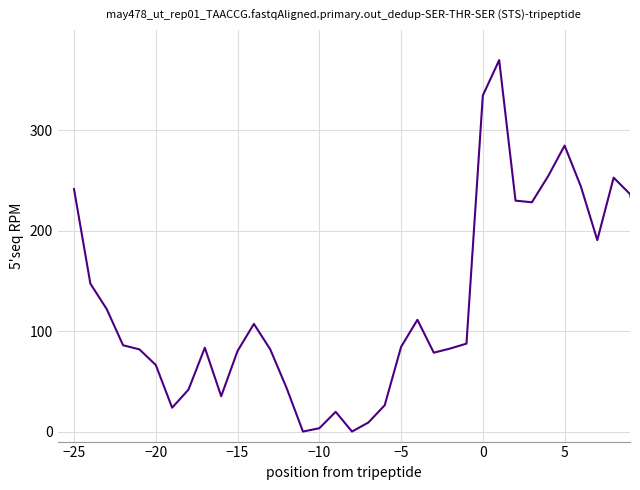

What is the greatest value displayed?

370.0